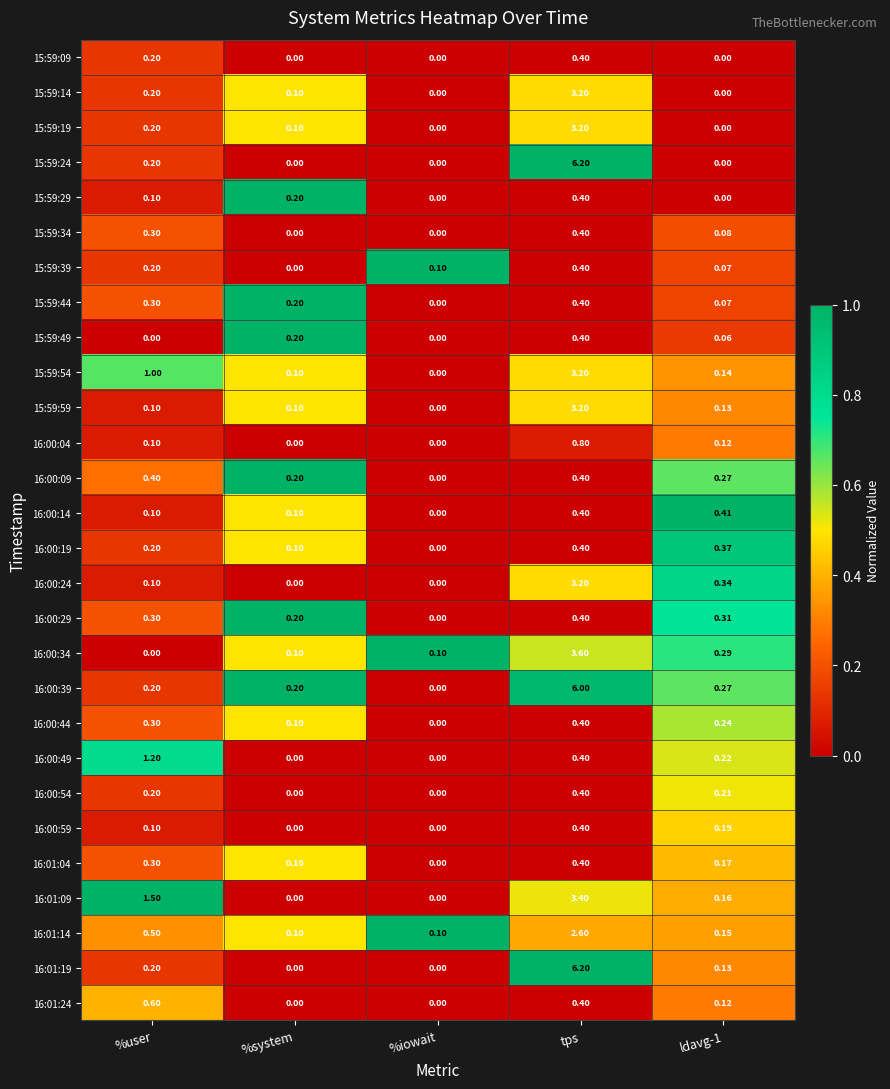

Which category has the lowest value in the 15:59:54 series?

%iowait